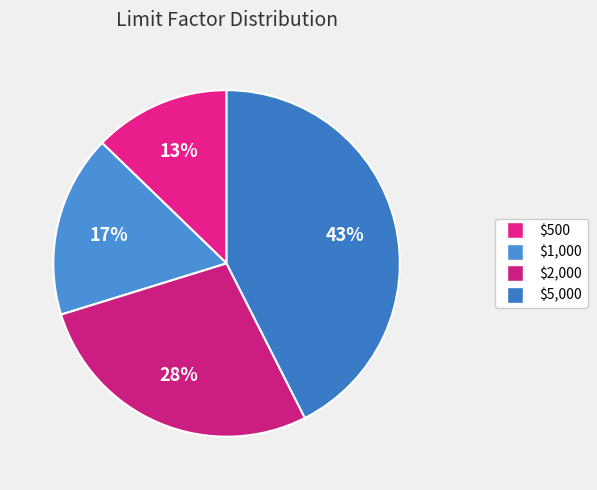

To the nearest percent, what is the difference between the $1,000 and $5,000 slice percentages?

26%